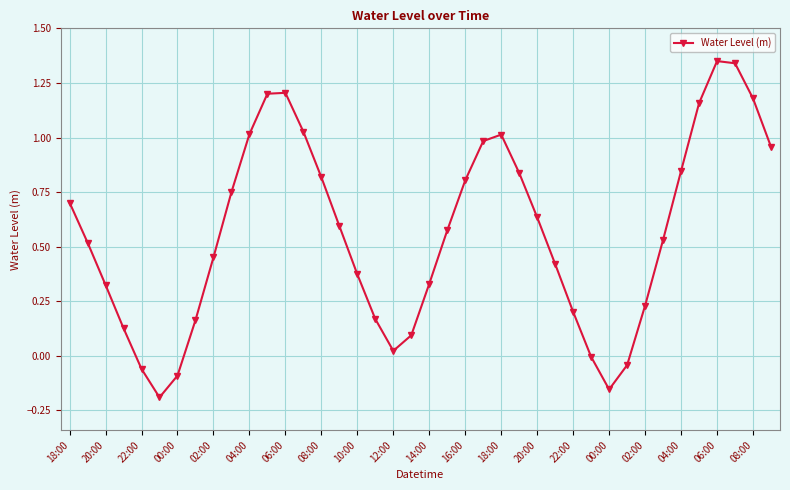

How many interior local valleys (lower than both neighbors) does the data have?

3